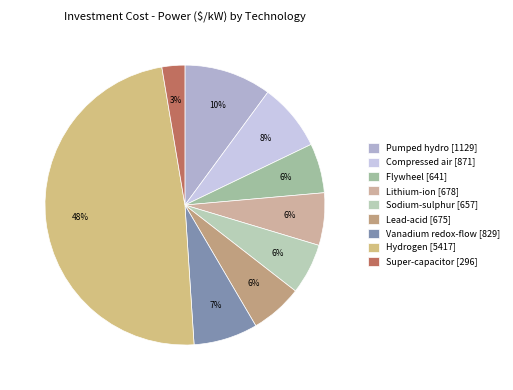

To the nearest percent, what is the difference between the largest and smallest slice percentages?

46%